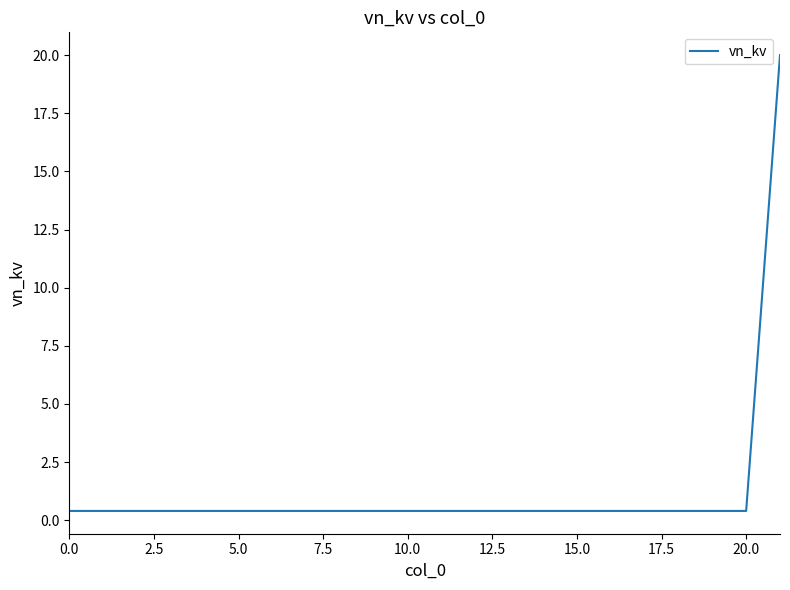

What is the maximum value shown in the chart?

20.0